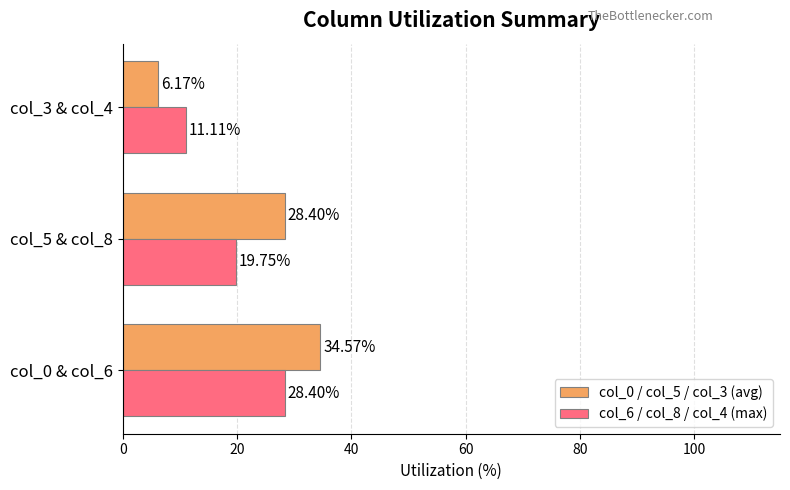

What is the minimum value for col_6 / col_8 / col_4 (max)?

11.1